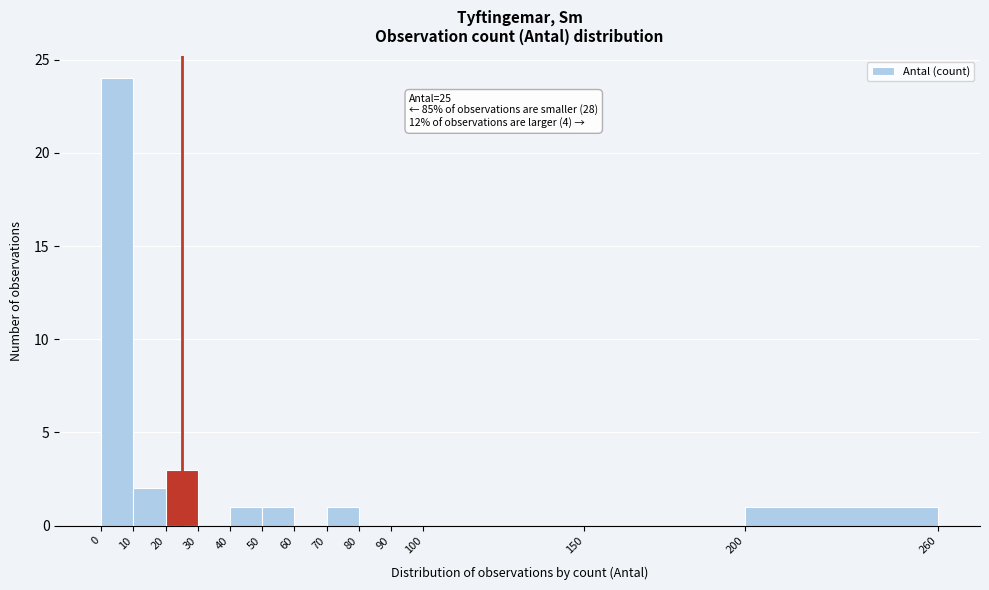

Over which range of the x-axis is the bar tallest?

0 to 10